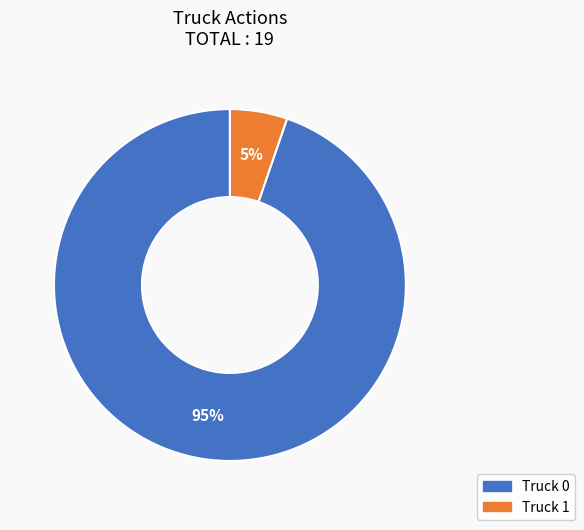

What percentage is the Truck 1 slice, to the nearest percent?

5%